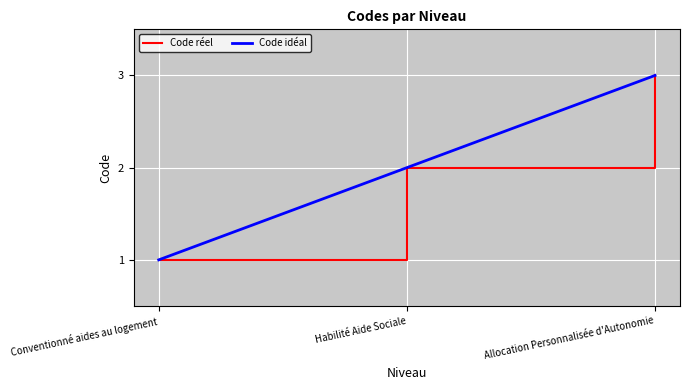

At which category does the chart reach its minimum across all series?

Conventionné aides au logement